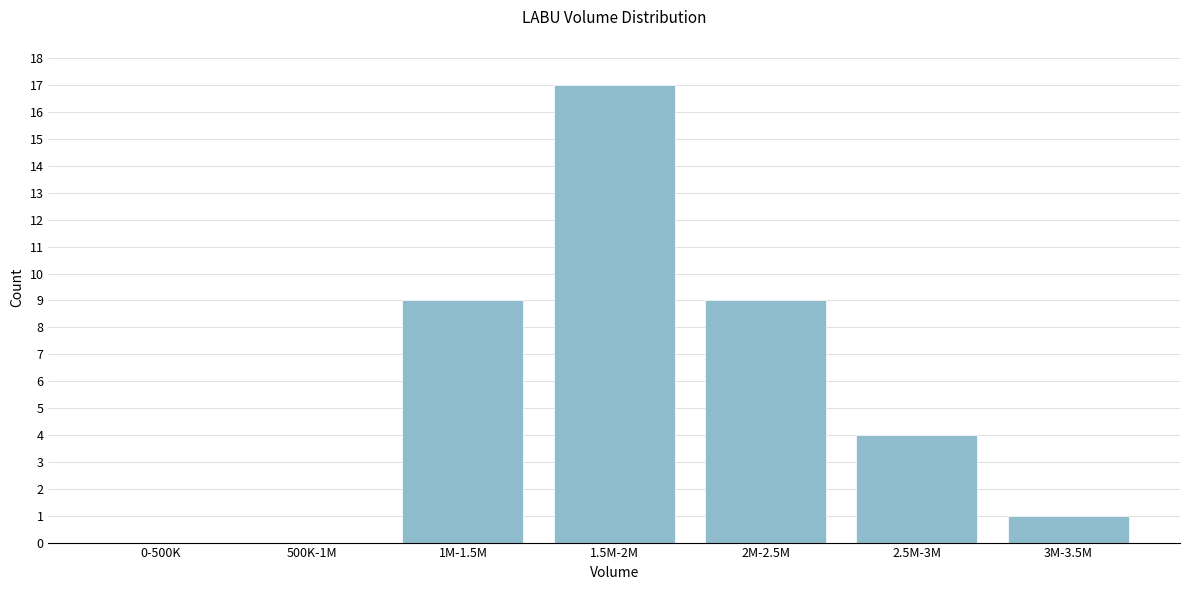

Reading right to left, what are all the values shown in this chart?

3M-3.5M=1	2.5M-3M=4	2M-2.5M=9	1.5M-2M=17	1M-1.5M=9	500K-1M=0	0-500K=0